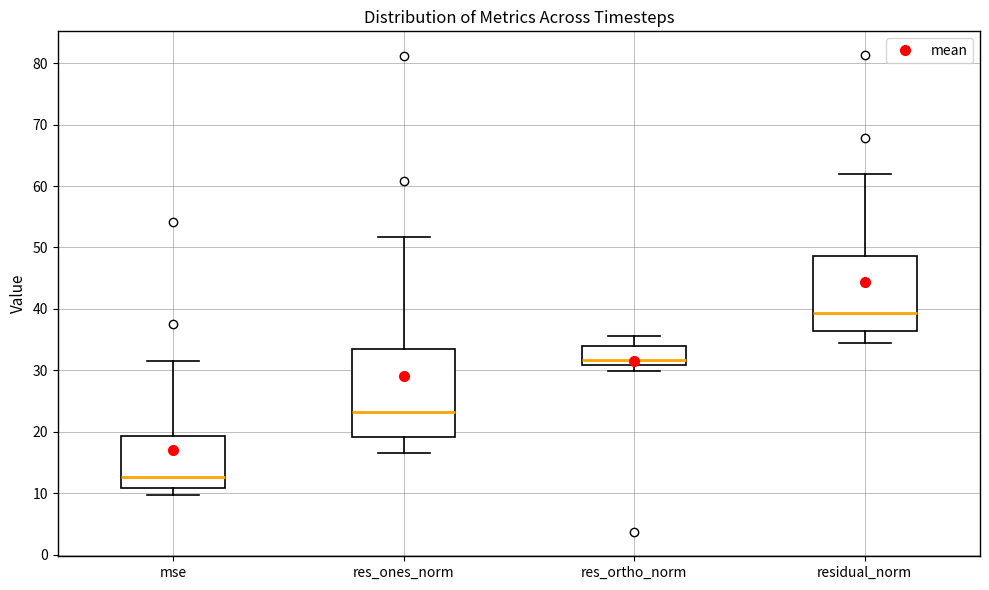

Reading left to right, read every box against the y-axis: the position of its median line, the range the box covers, and the ends of its whiskers. The values are not printed on the chart, so give them approximately, as read against the axis.

mse: median 13, box 11 to 19, whiskers 10 to 31
res_ones_norm: median 23, box 19 to 33, whiskers 17 to 52
res_ortho_norm: median 32, box 31 to 34, whiskers 30 to 36
residual_norm: median 39, box 36 to 49, whiskers 34 to 62